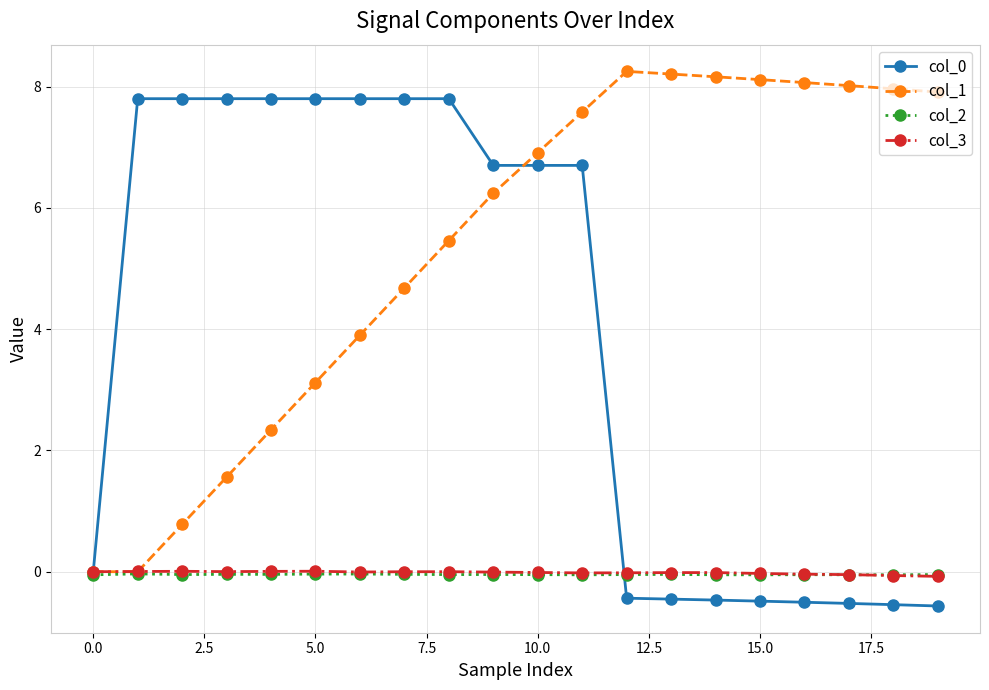

What is the minimum value shown in the chart?

-0.6